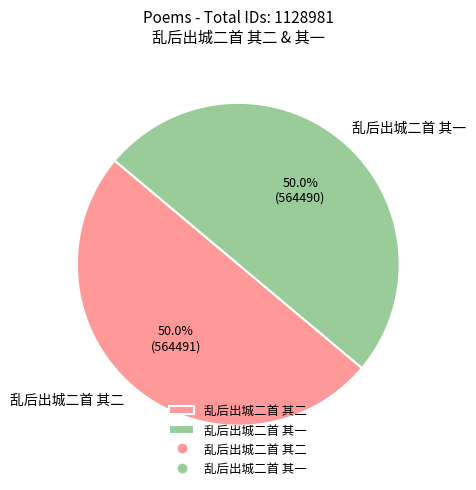

What is the ratio of the value at 乱后出城二首 其二 to the value at 乱后出城二首 其一?

1.0